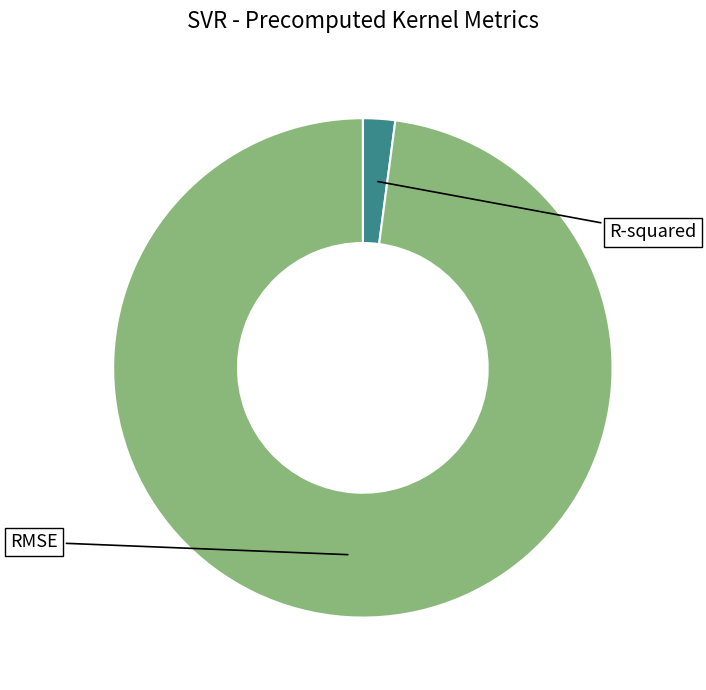

Is there any slice that represents more than half of the pie?

Yes